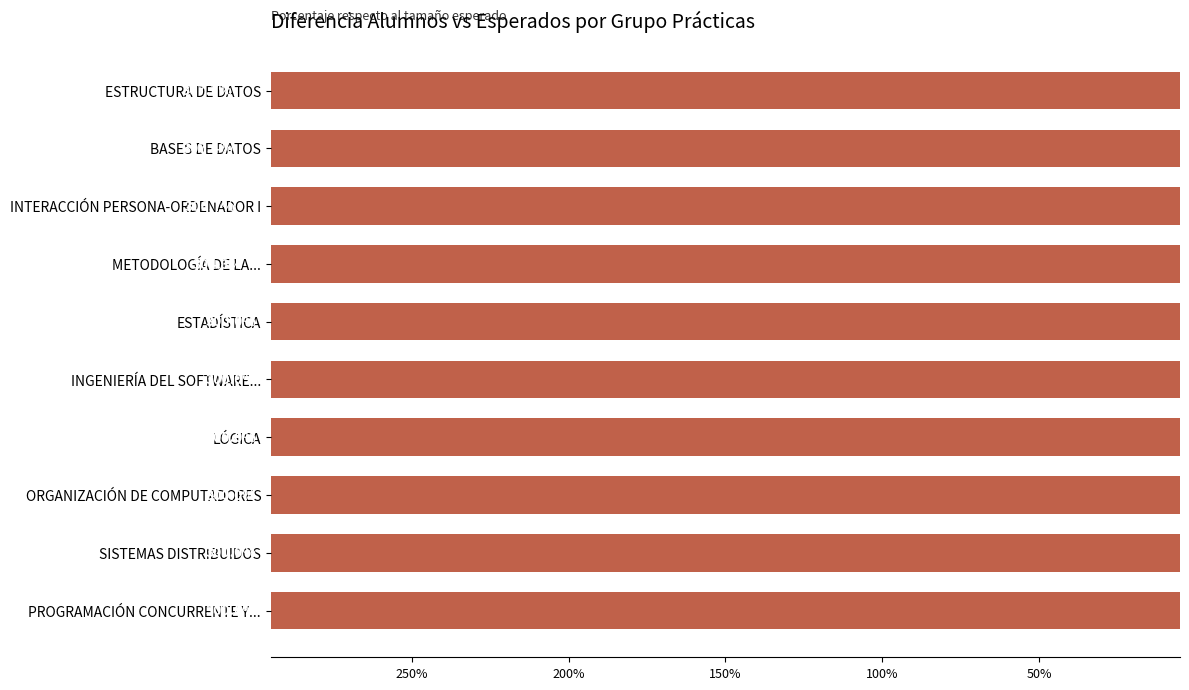

Count the number of categories in the chart.

10